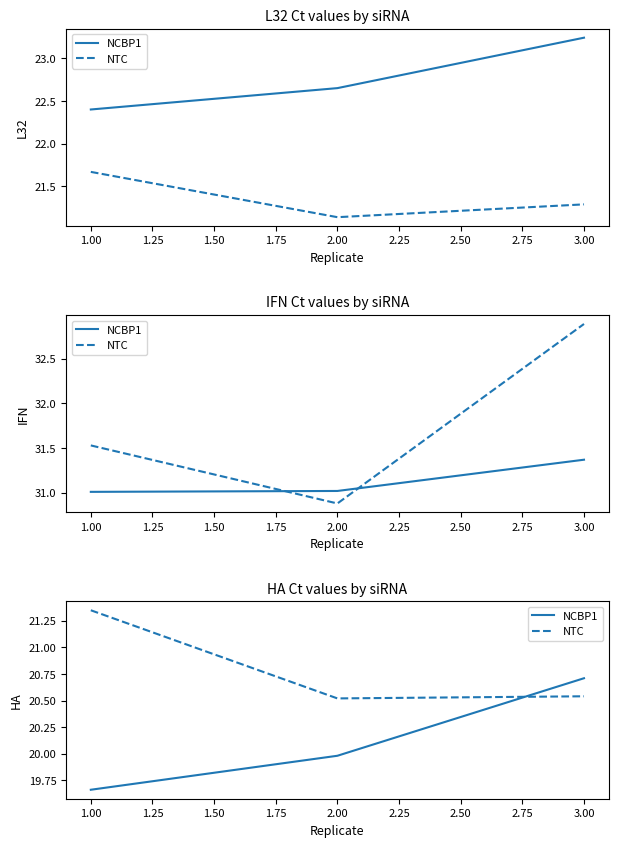

What is the average value of the NCBP1 series?

20.1